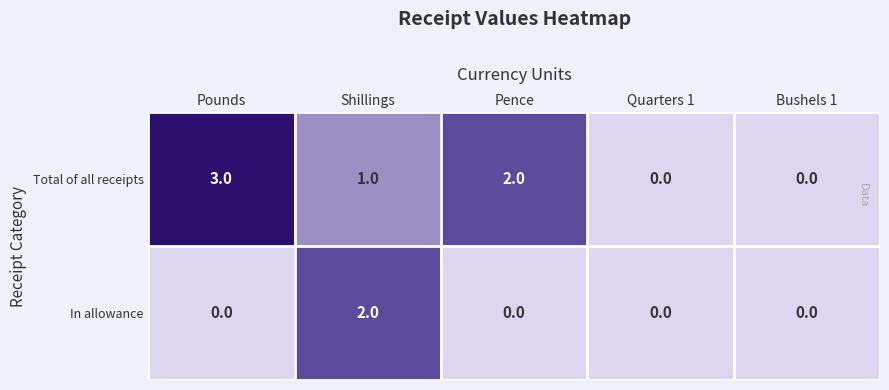

What is the sum of all Total of all receipts values?

6